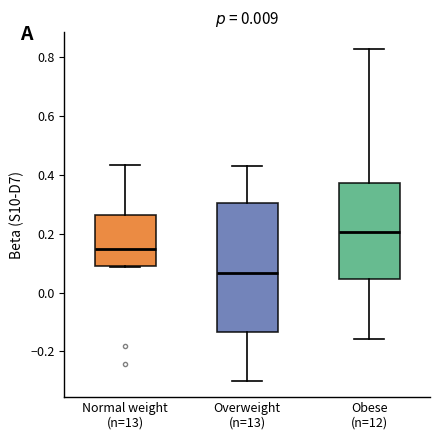

Which box is the tallest, from its lower edge to its upper edge?

Overweight (n=13)